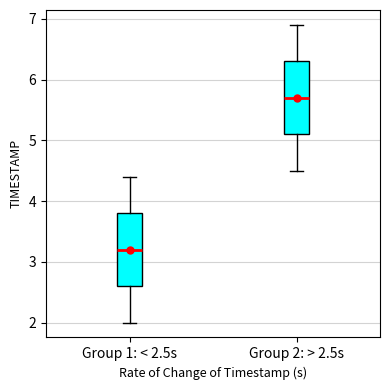

Reading left to right, read every box against the y-axis: the position of its median line, the range the box covers, and the ends of its whiskers. The values are not printed on the chart, so give them approximately, as read against the axis.

Group 1: < 2.5s: median 3.2, box 2.6 to 3.8, whiskers 2.0 to 4.4
Group 2: > 2.5s: median 5.7, box 5.1 to 6.3, whiskers 4.5 to 6.9